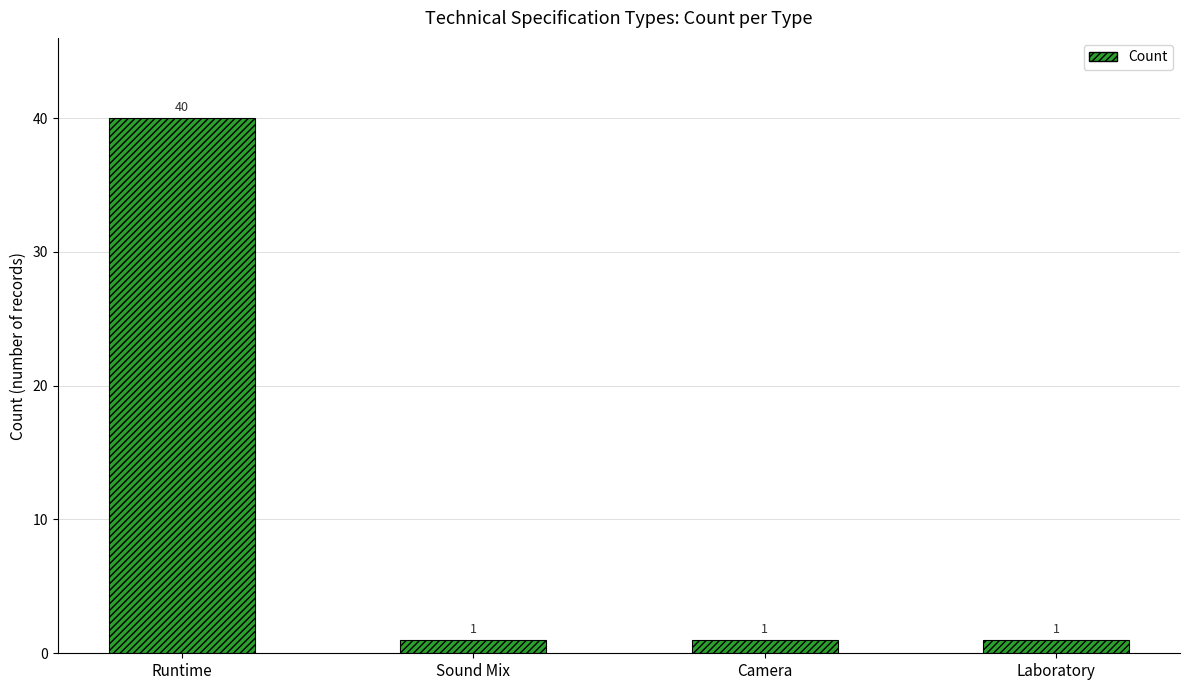

Does the chart contain stacked bars?

No